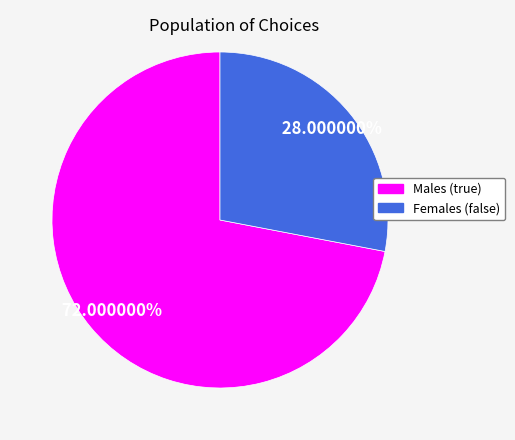

Does any single category account for the majority?

Yes